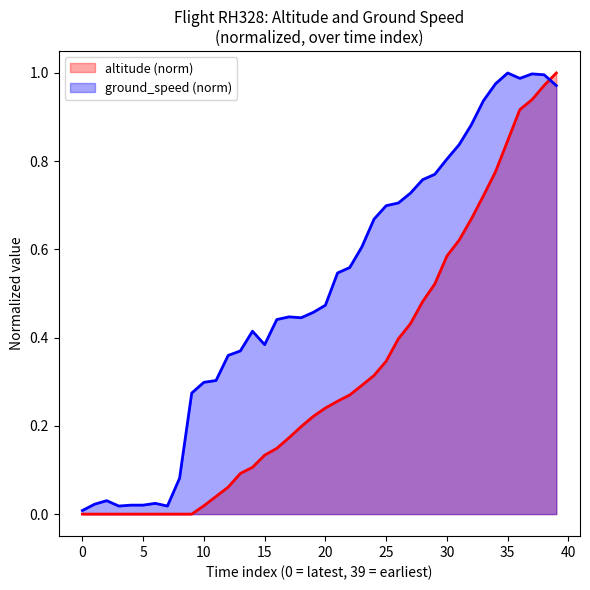

What is the average value of the altitude (norm) series?

0.3